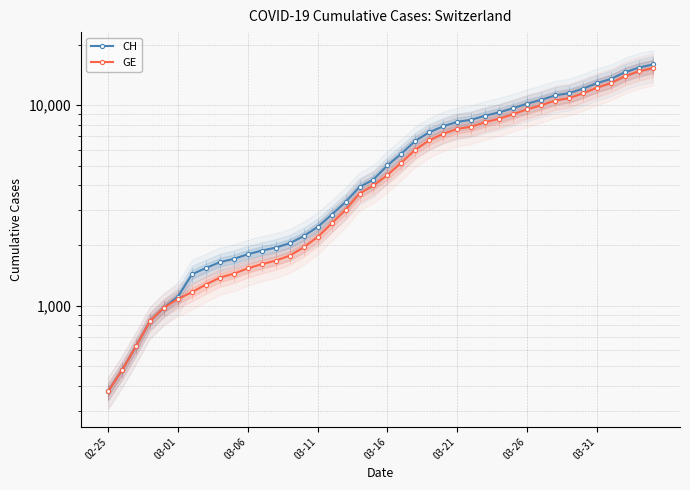

The GE series shows 11943 at 27. True or false?

False